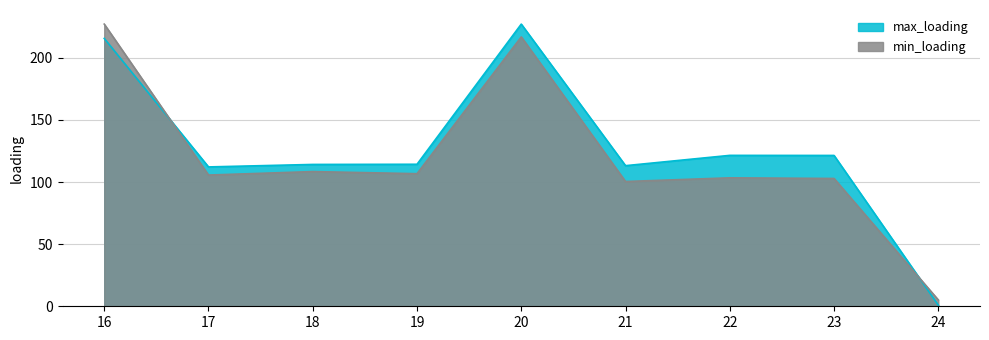

Where is the first local minimum for max_loading?

17